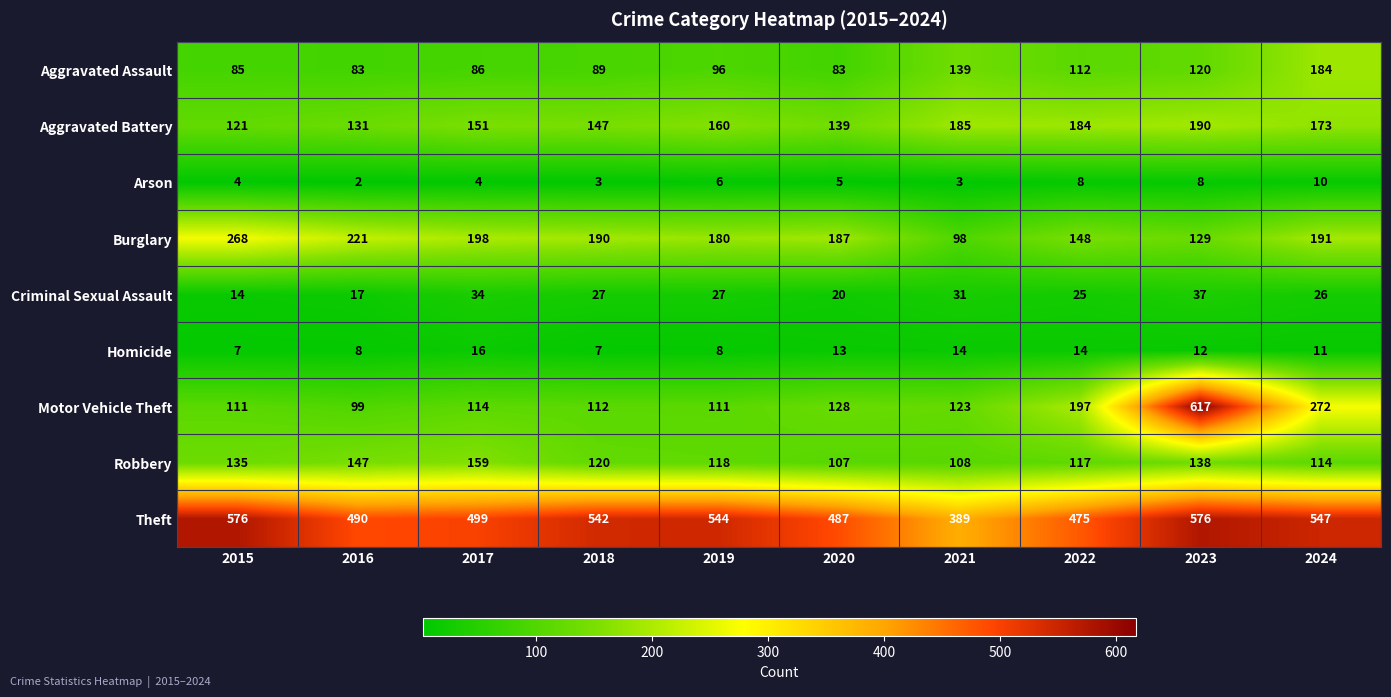

What is the greatest value displayed?

617